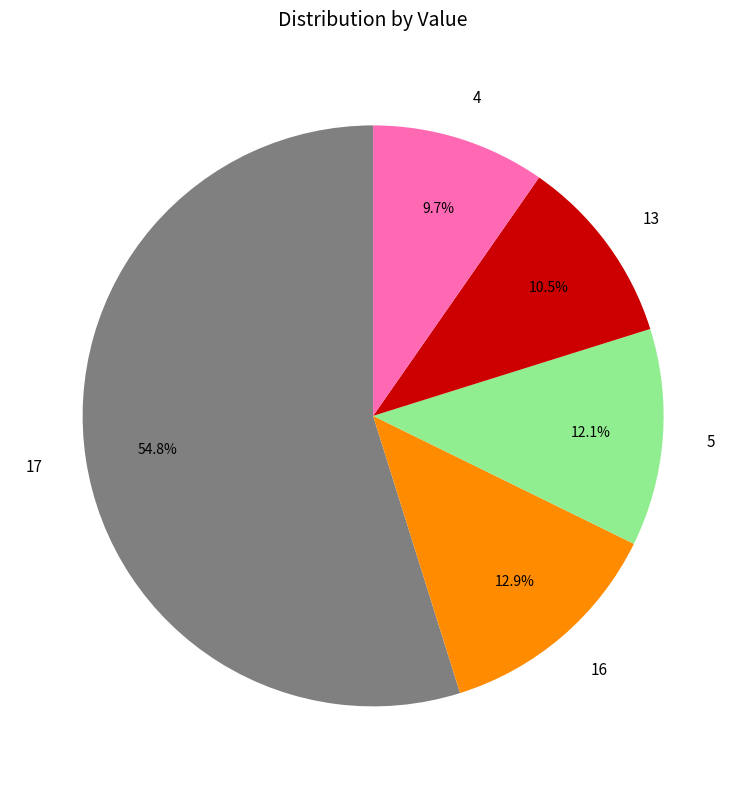

Approximately how many times larger is the value at 5 compared to 16?

0.9